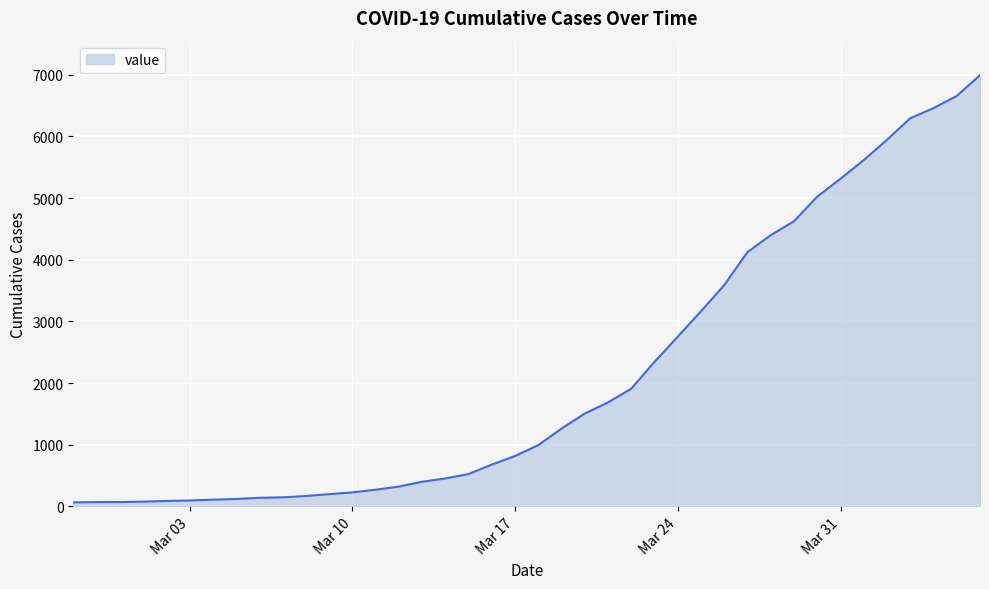

What is the greatest value displayed?

6995